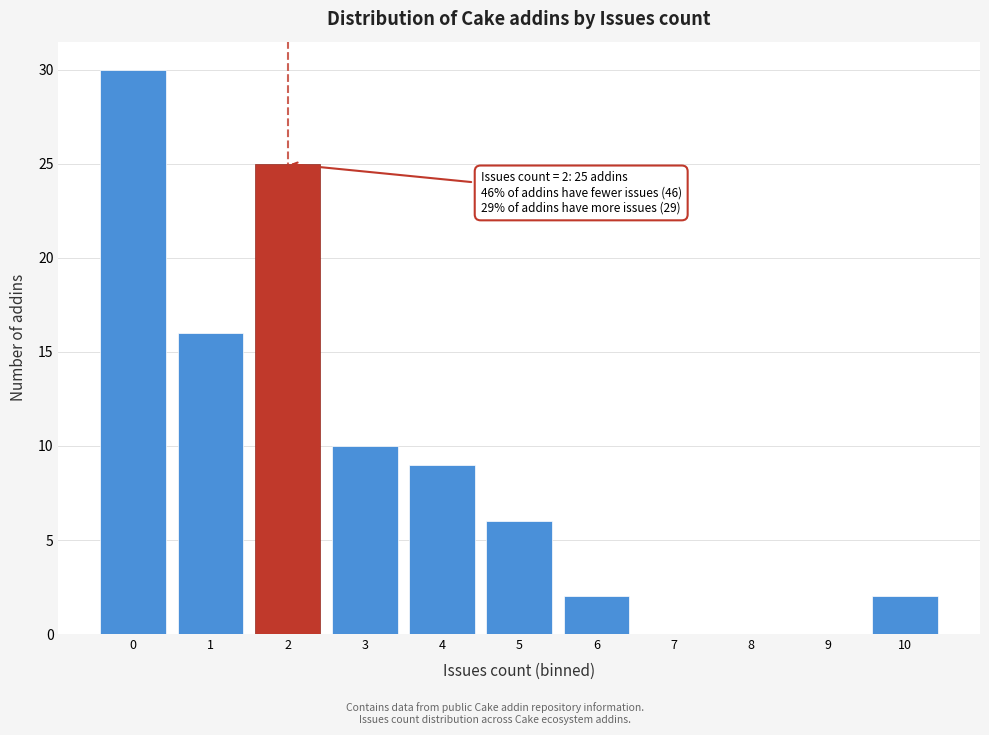

Over which range of the x-axis is the bar tallest?

-0.5 to 0.5